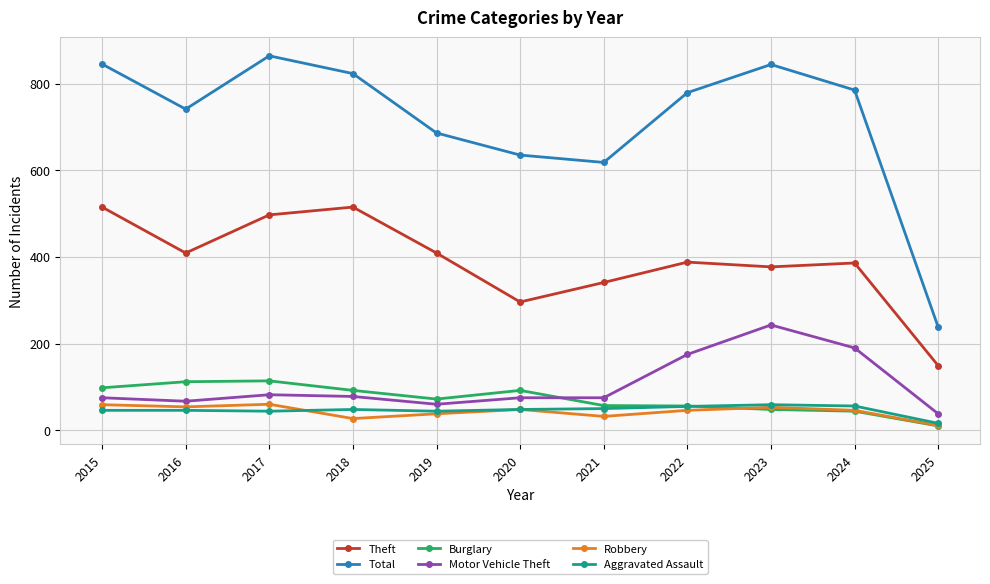

In Robbery, how many points are lower than both neighbors (excluding endpoints)?

3